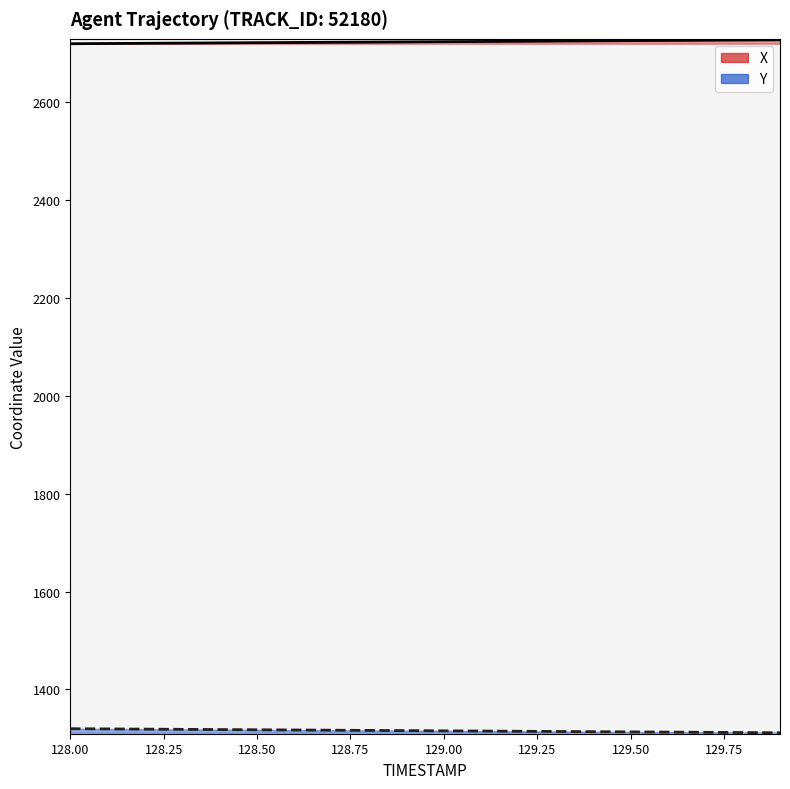

True or false: X and Y cross at least once.

False